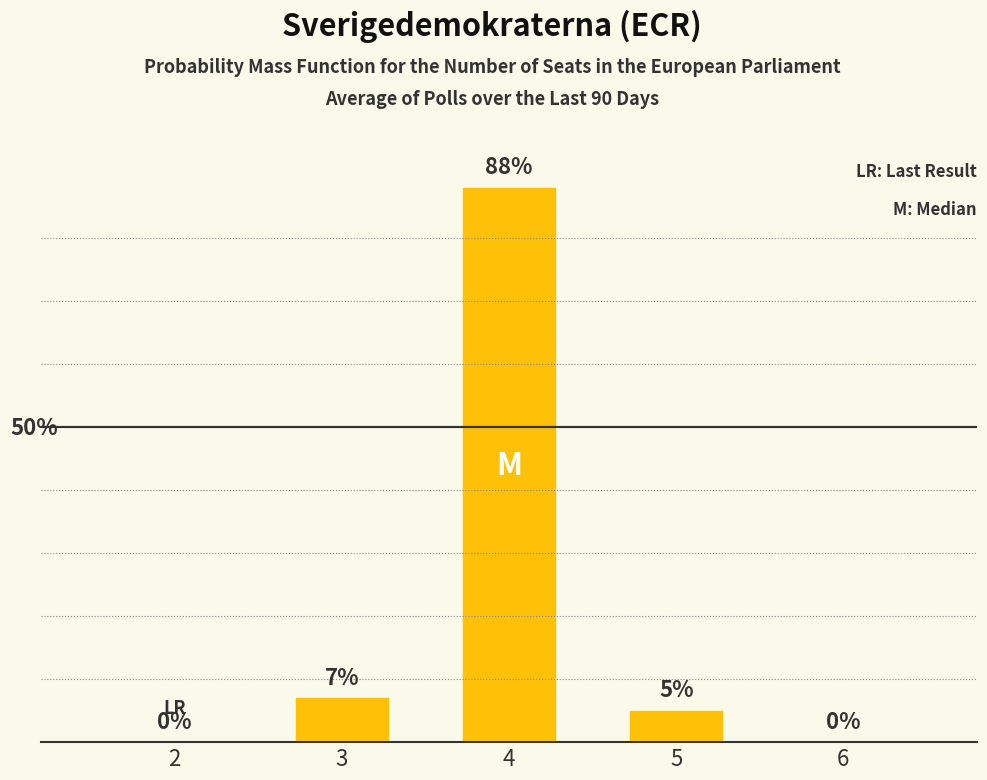

Where is the data nearest to the value 44?

3